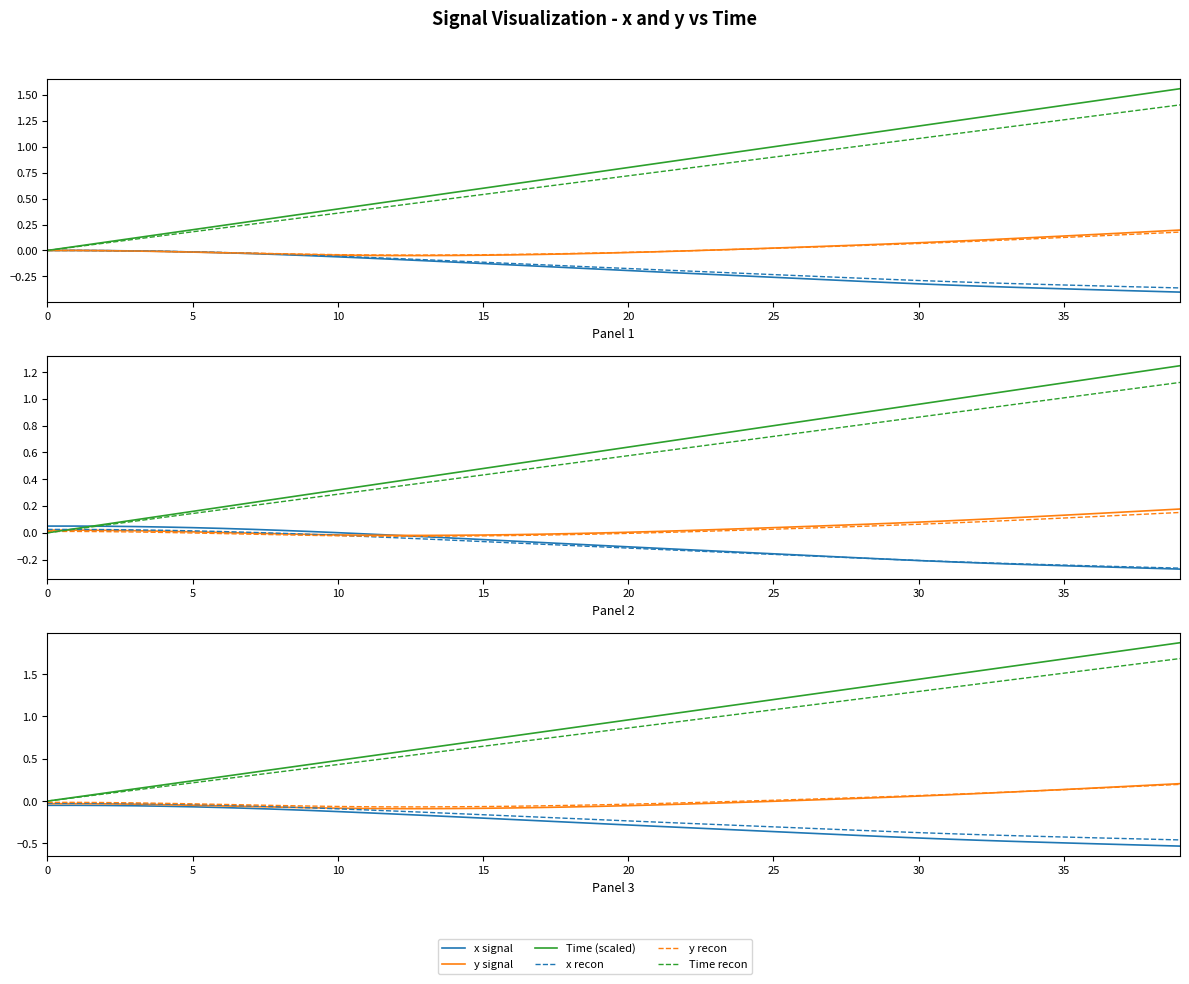

The Time recon series shows 1.7 at 39. True or false?

True